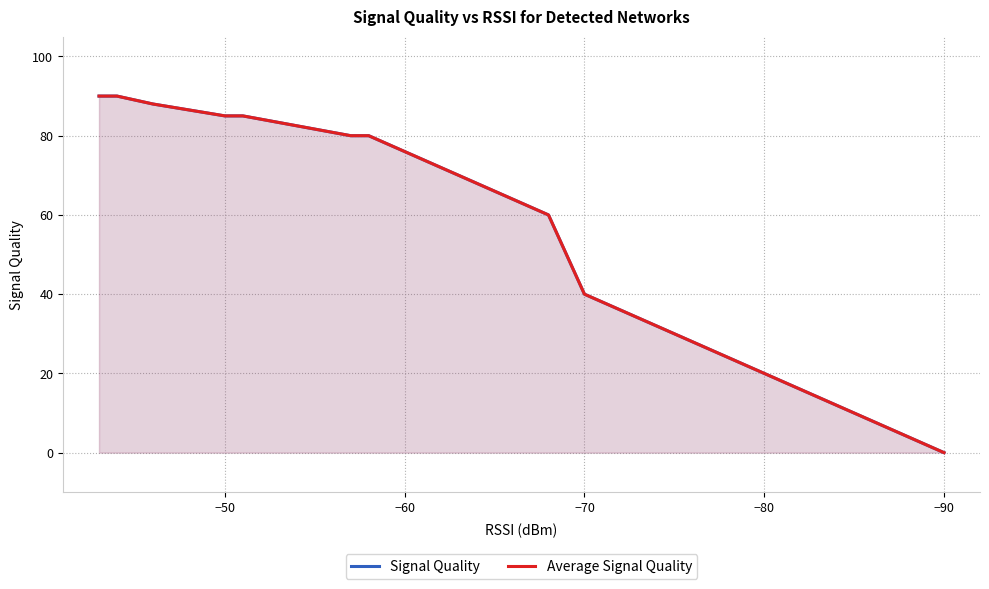

Does the chart have visible grid lines?

Yes